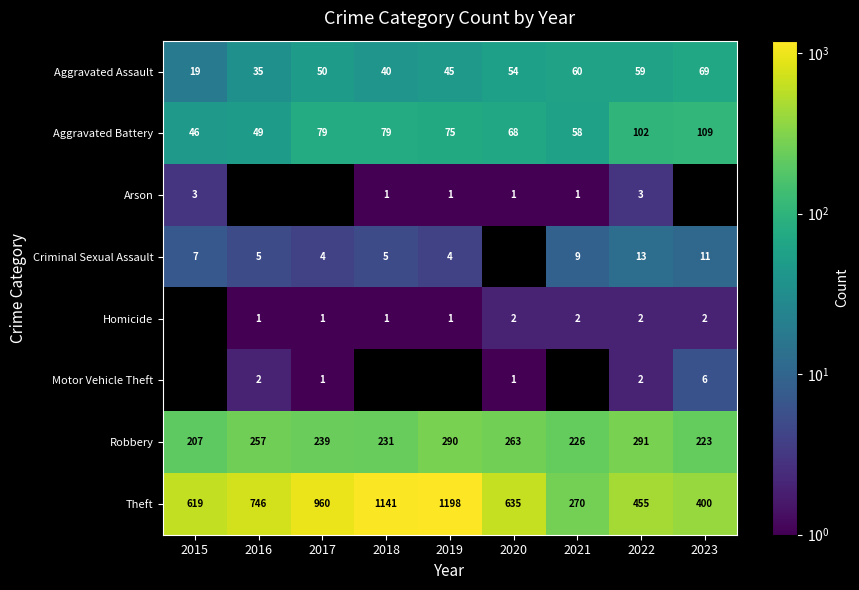

True or false: Theft has a value of 270 at 2021.

True